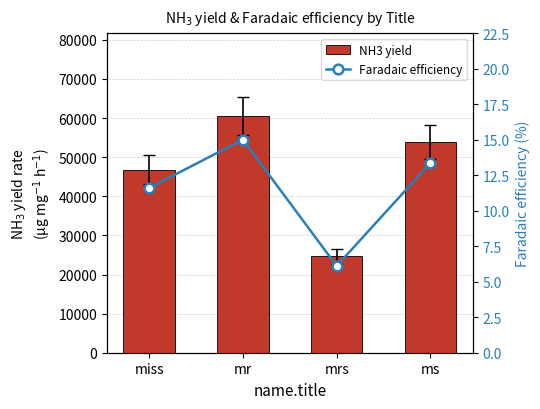

Is it true that Faradaic efficiency equals 6.7 at ms?

False